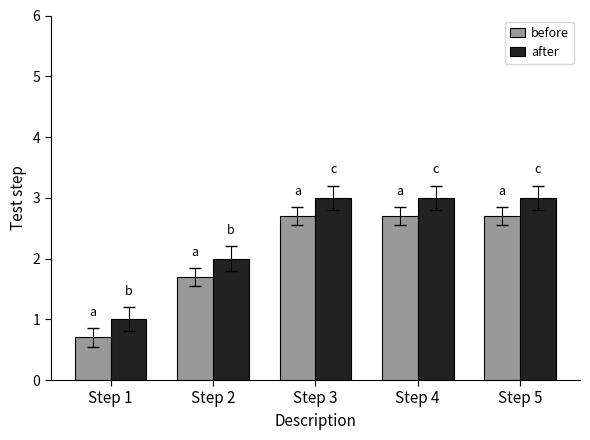

What is the sum of all before values?

10.5